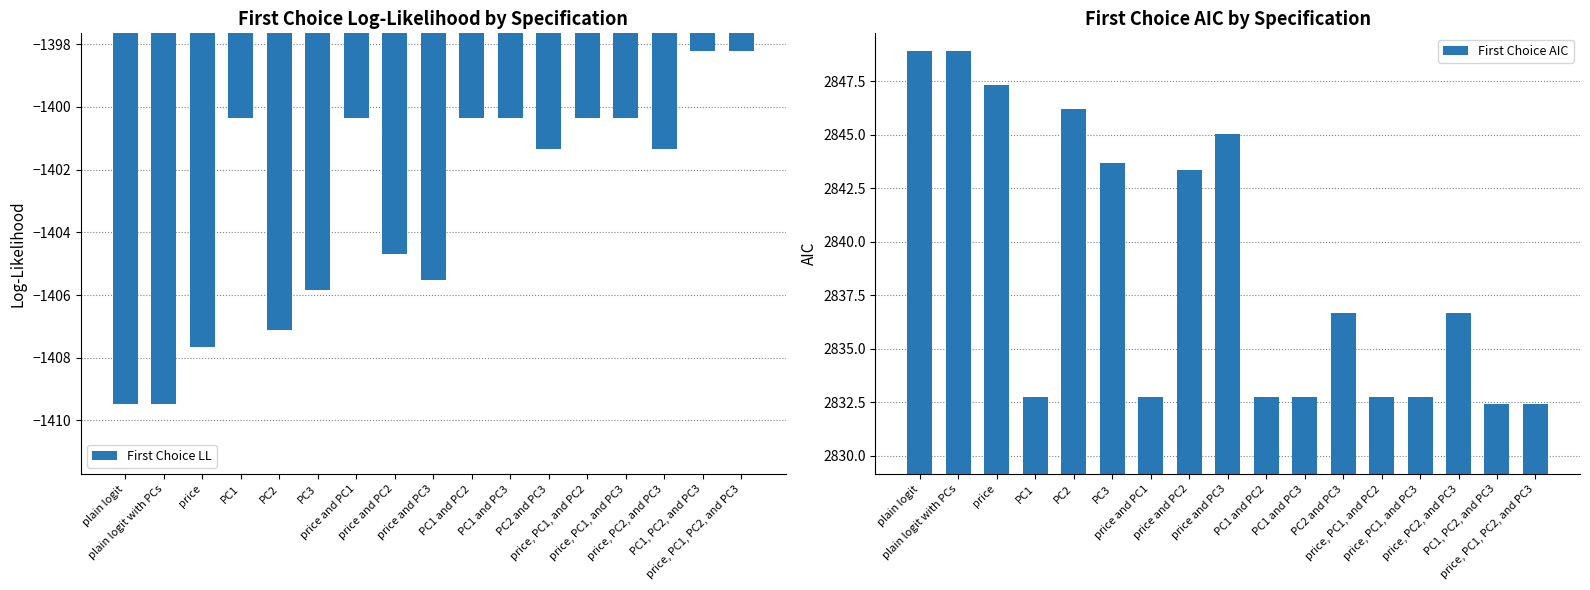

List the series in order of their overall mean, highest first.

First Choice AIC, First Choice LL